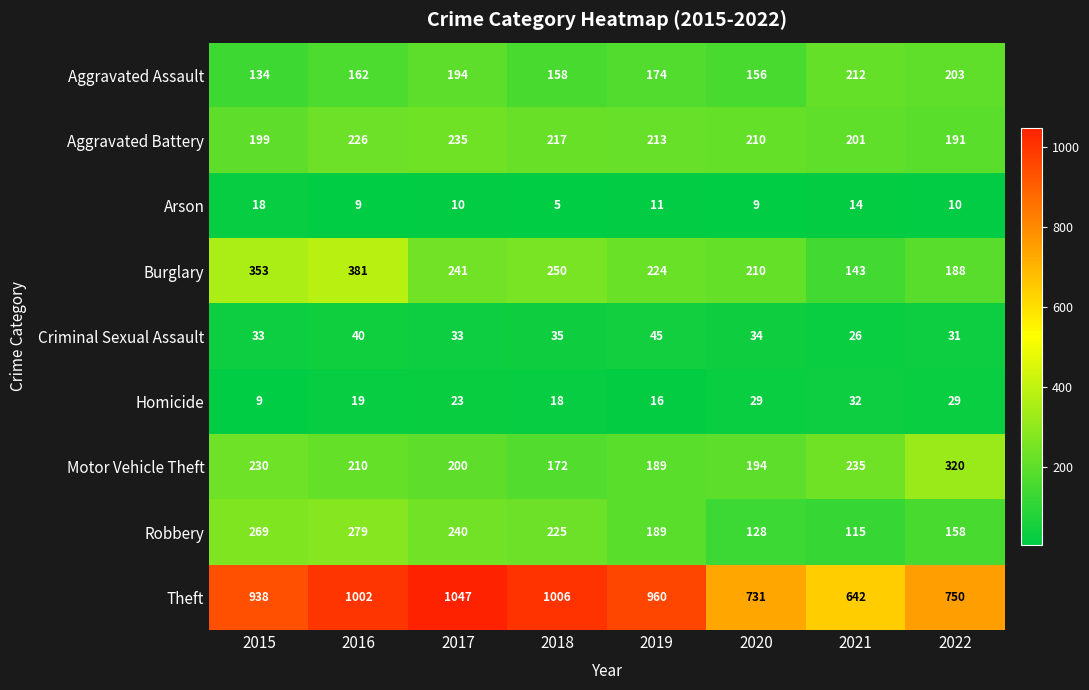

The Aggravated Battery series shows 124 at 2022. True or false?

False